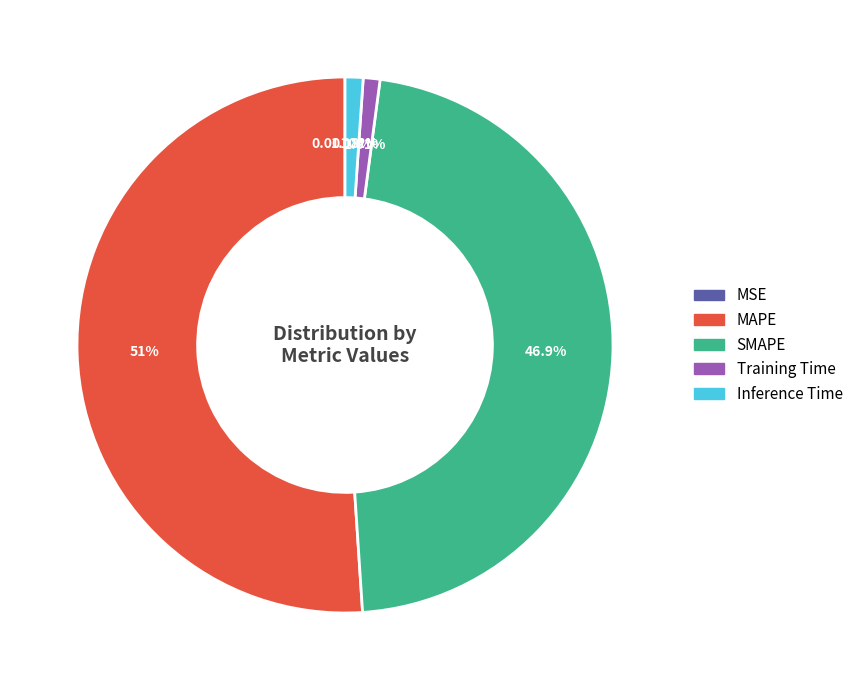

Between MAPE and Inference Time, which is larger?

MAPE